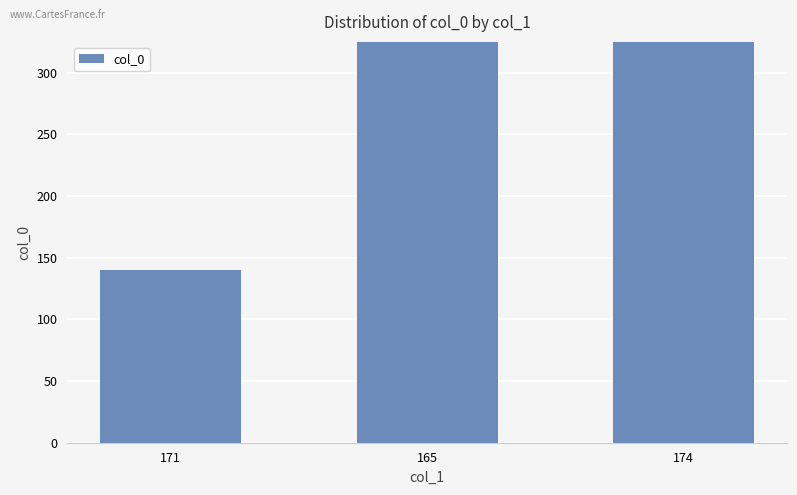

What is the value of the 1st bar from the left?

140.0